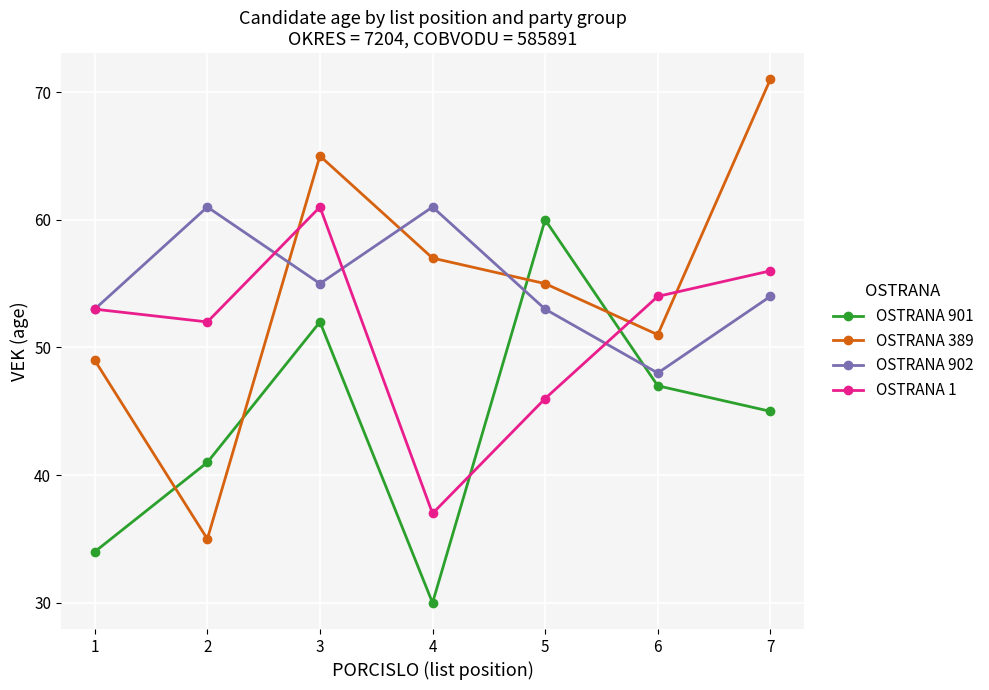

How many lines are shown in the chart?

4